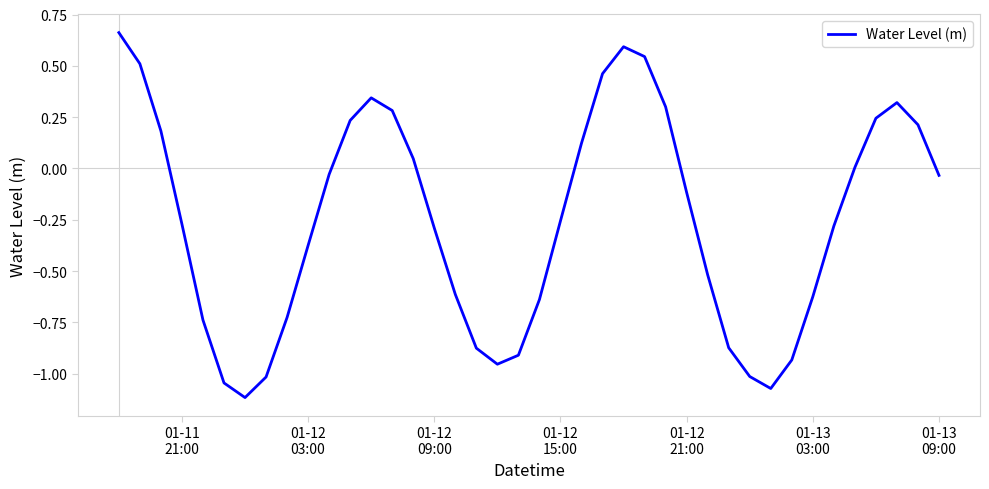

What is the difference between the maximum and minimum values?

1.8